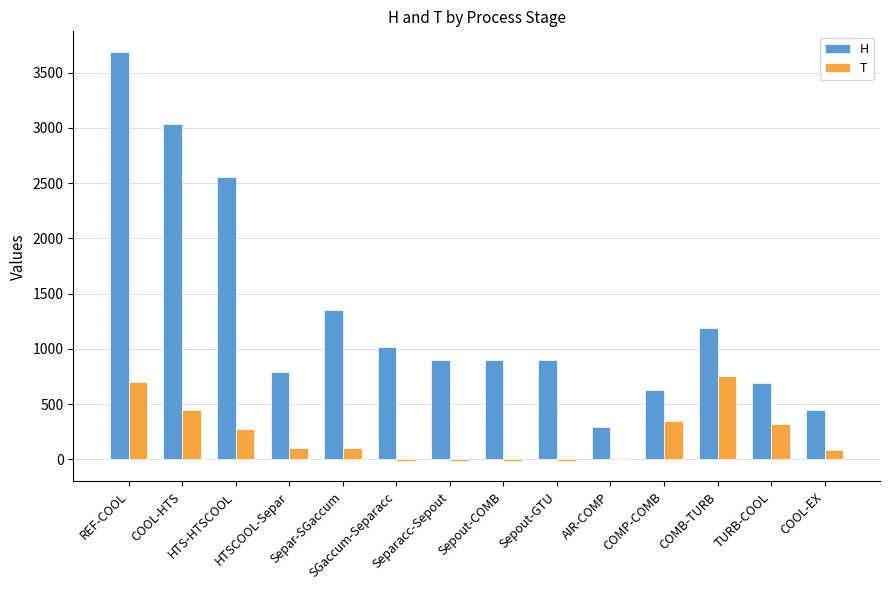

How many data points does each series have?

14